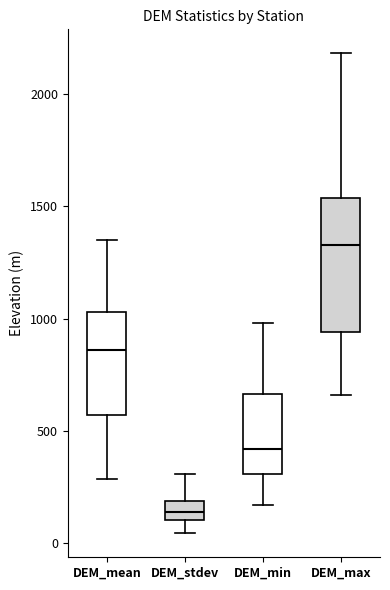

Comparing the boxes themselves (not the whiskers), which one is the tallest?

DEM_max